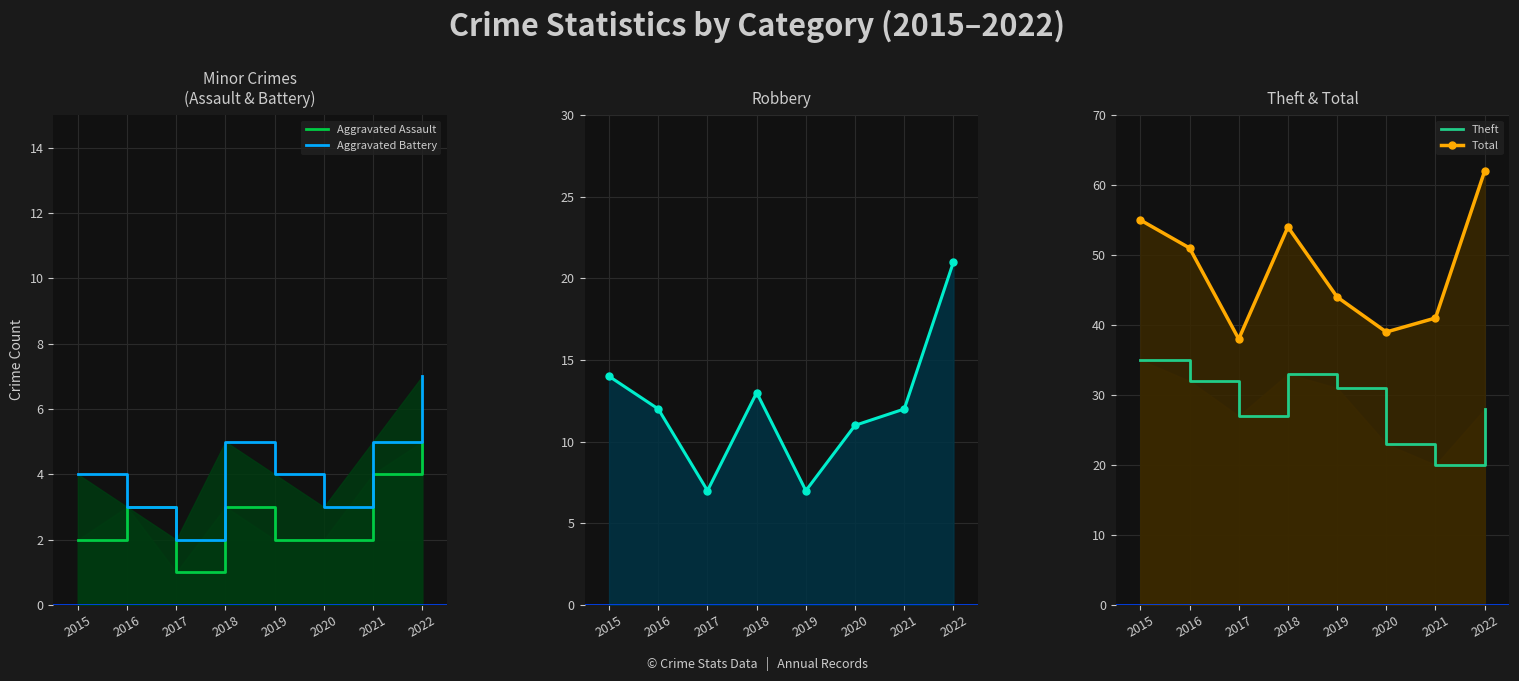

The Theft series shows 32 at 2016. True or false?

True